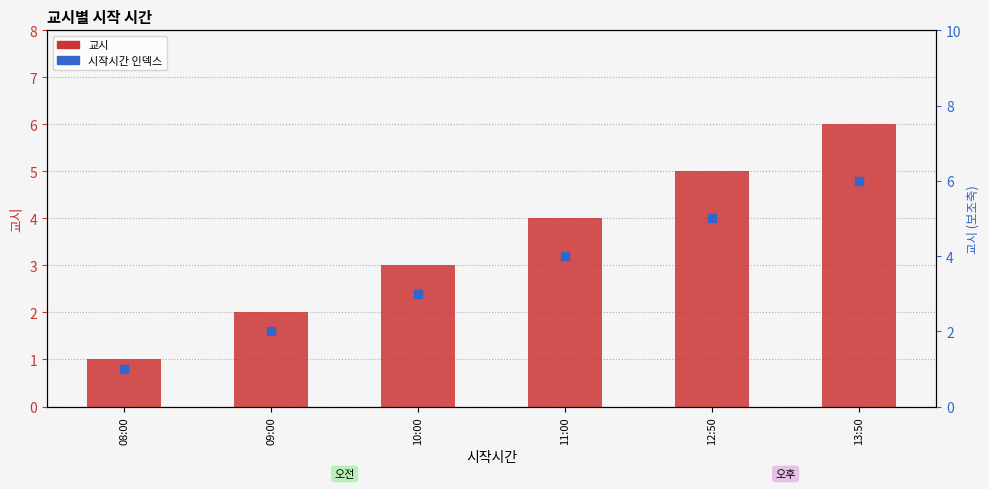

At which category is the sum across all series the highest?

13:50